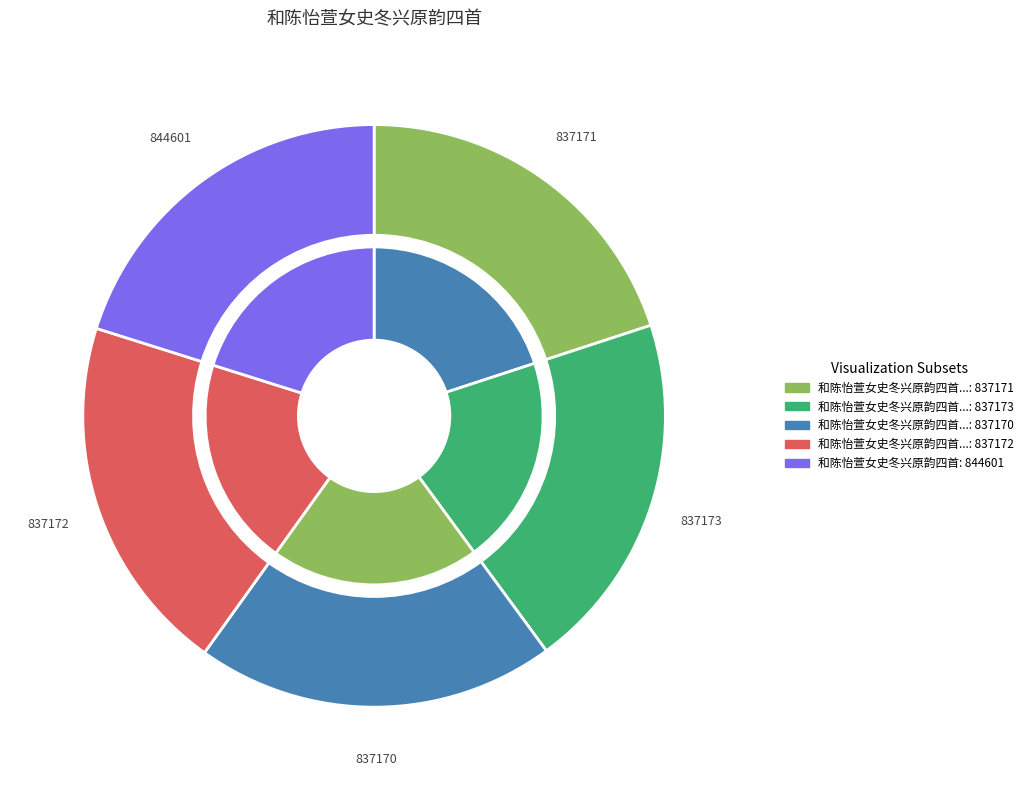

The 和陈怡萱女史冬兴原韵四首 其四 slice represents 20% of the pie. True or false?

True